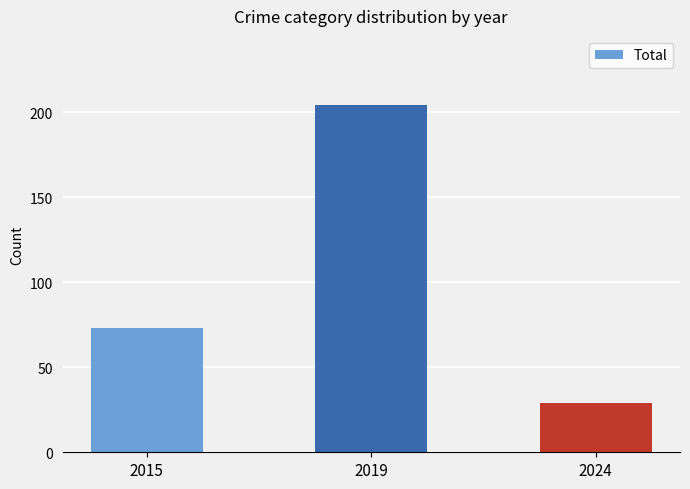

What value does the data have at 2015?

73